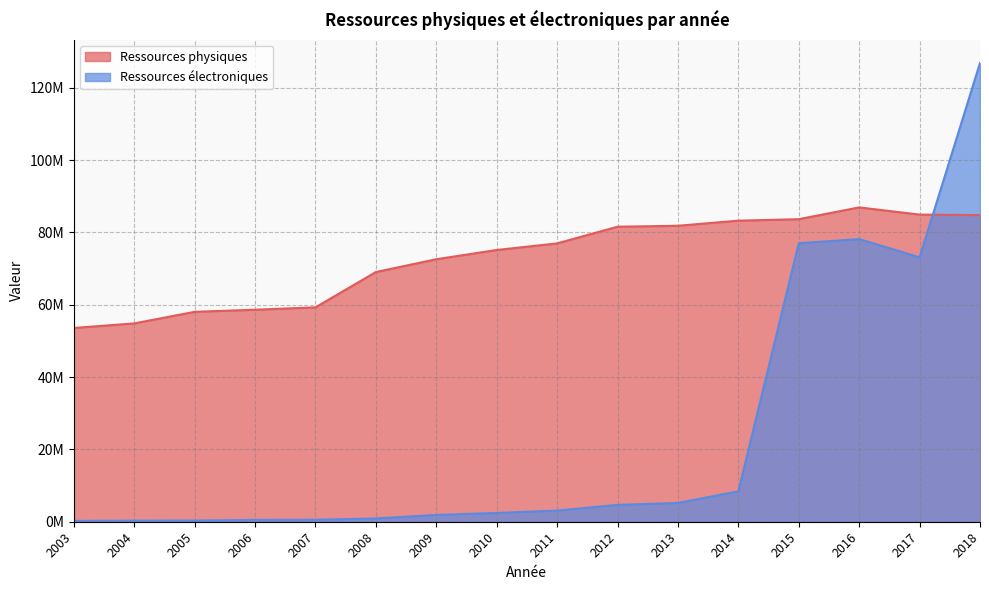

Which series changed the most between 2007 and 2009?

Ressources physiques